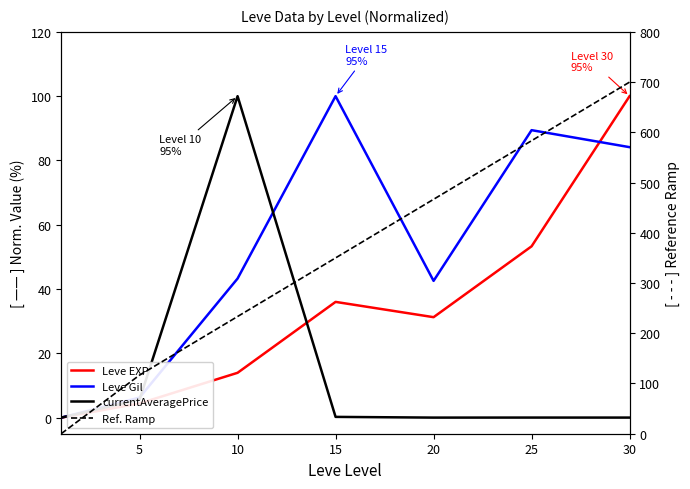

At which category does the chart reach its peak across all series?

30